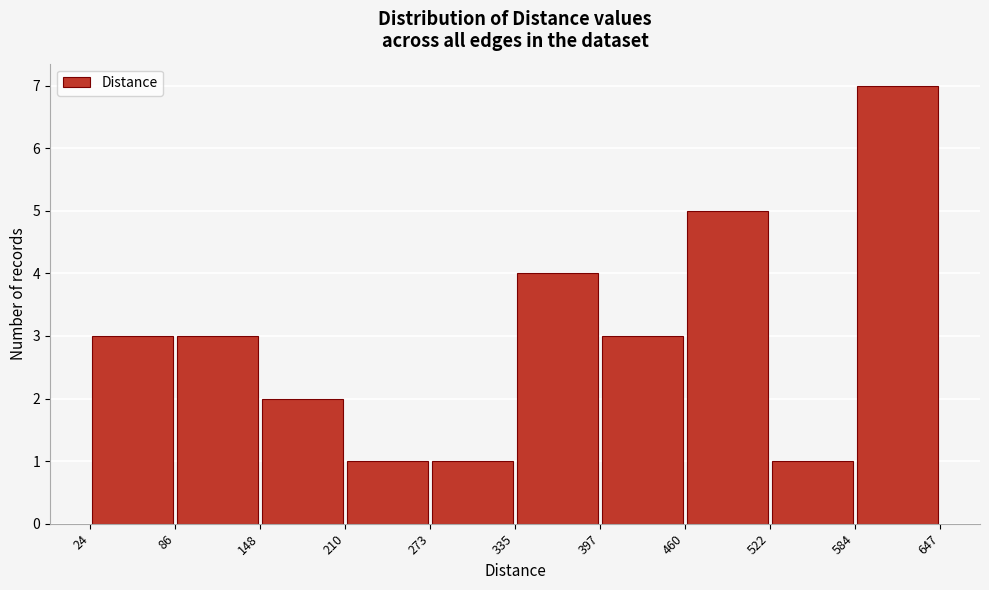

Reading left to right, transcribe this chart: for each bar, give the range it covers on the x-axis and its height. The values are not printed on the chart, so give them approximately, as read against the axis.

24 to 86: 3
86 to 148: 3
148 to 210: 2
210 to 273: 1
273 to 335: 1
335 to 397: 4
397 to 460: 3
460 to 522: 5
522 to 584: 1
584 to 647: 7